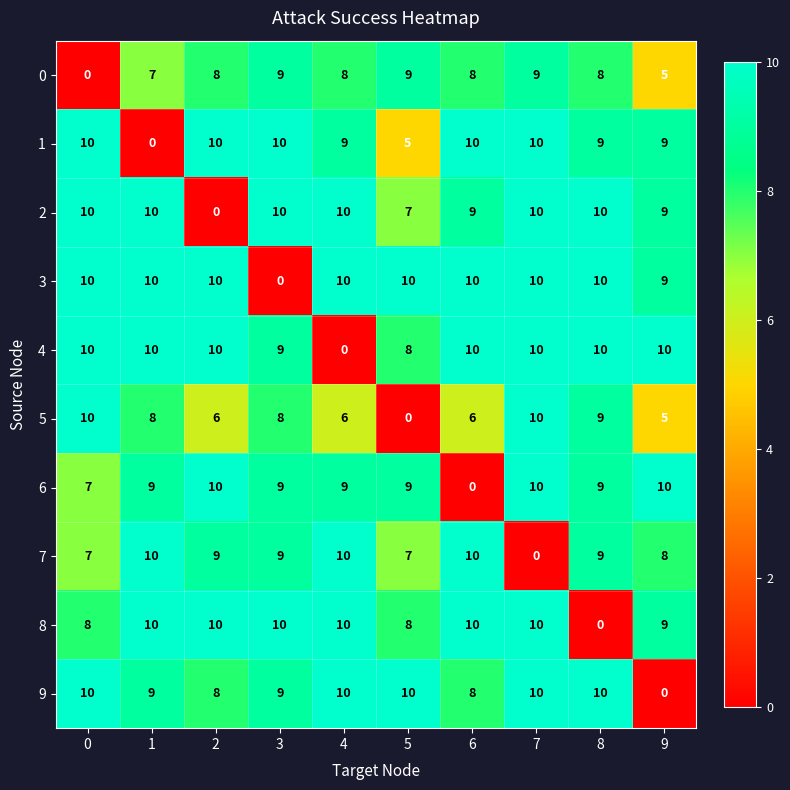

How many categories are shown in the chart?

10